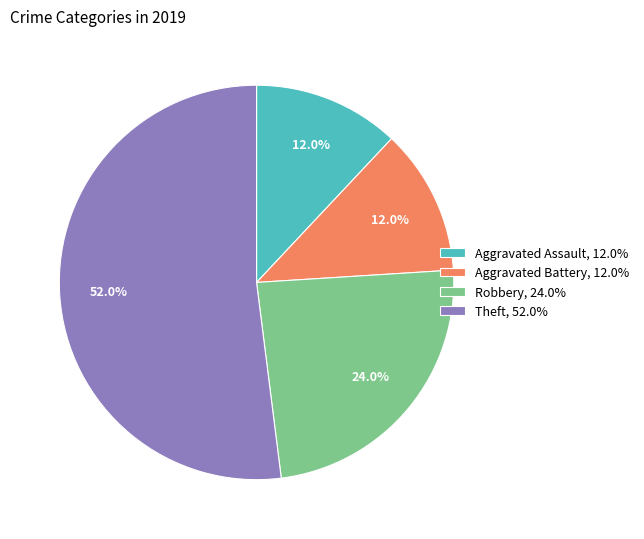

Does Theft account for over 50% of the chart?

Yes